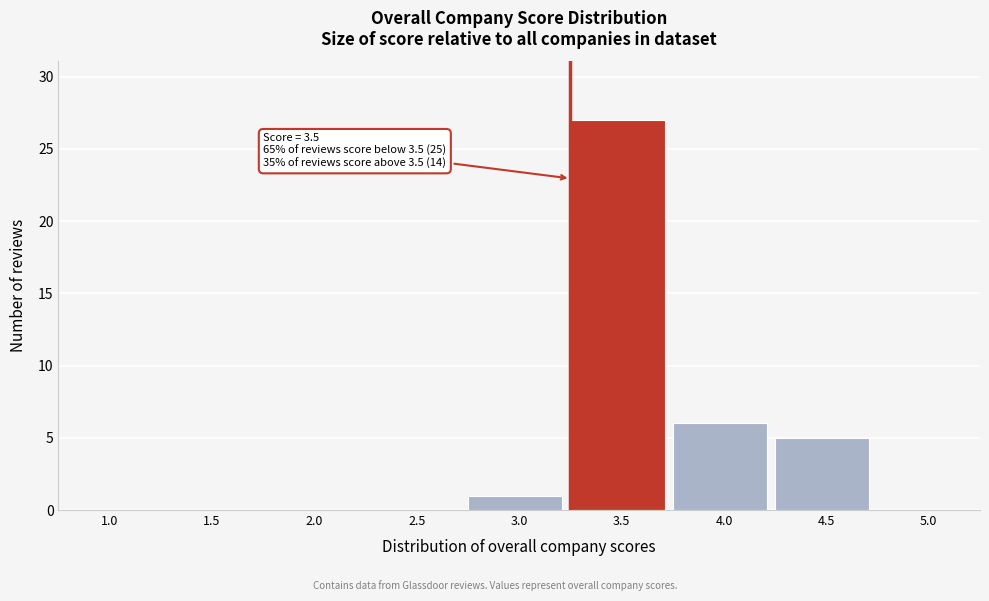

Reading left to right, what are all the values shown in this chart?

1.0=0	1.5=0	2.0=0	2.5=0	3.0=1	3.5=27	4.0=6	4.5=5	5.0=0